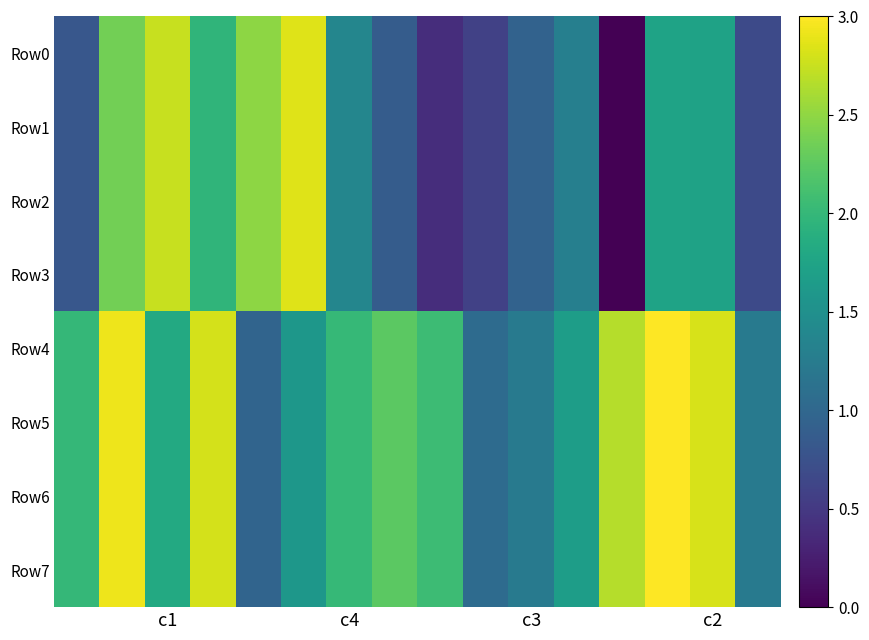

At which category does the chart reach its minimum across all series?

12